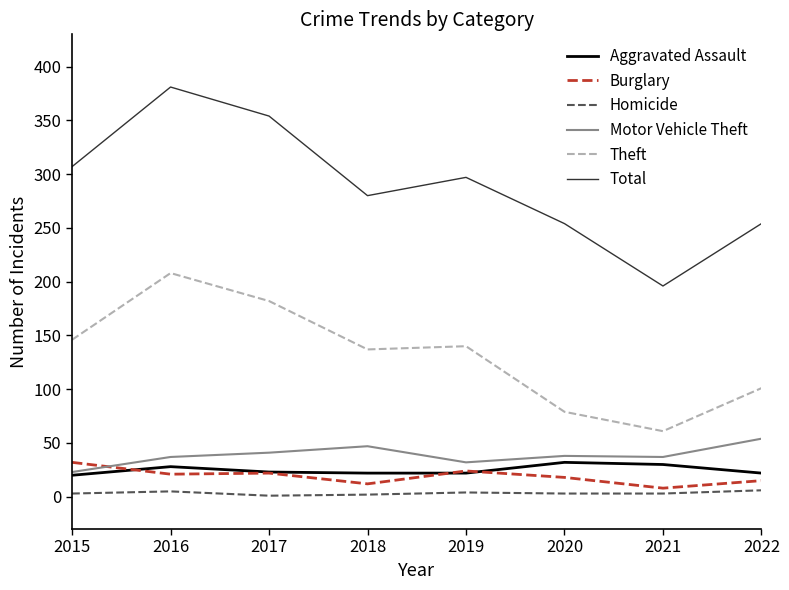

What is the sum of the Burglary values at 2022 and 2016?

36